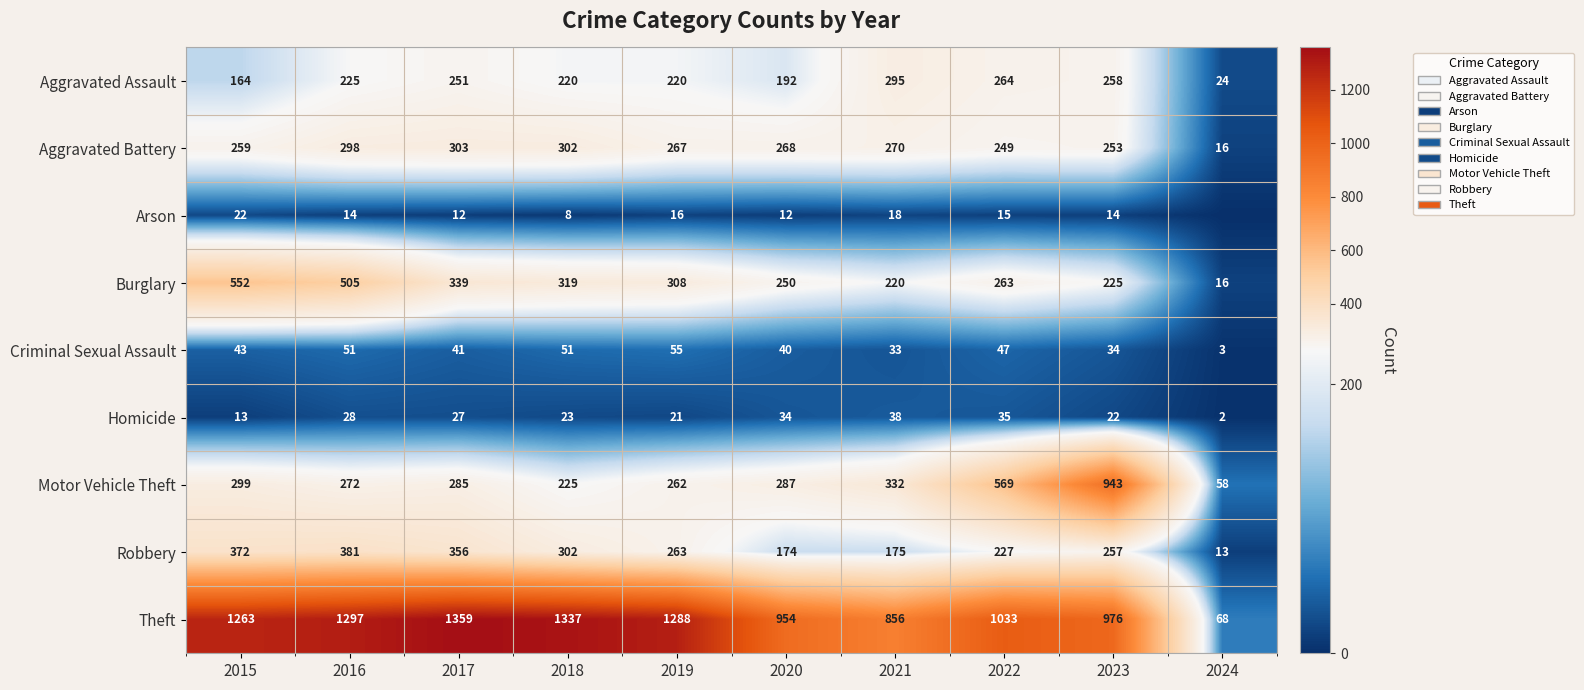

True or false: Aggravated Battery has a value of 267 at 2019.

True